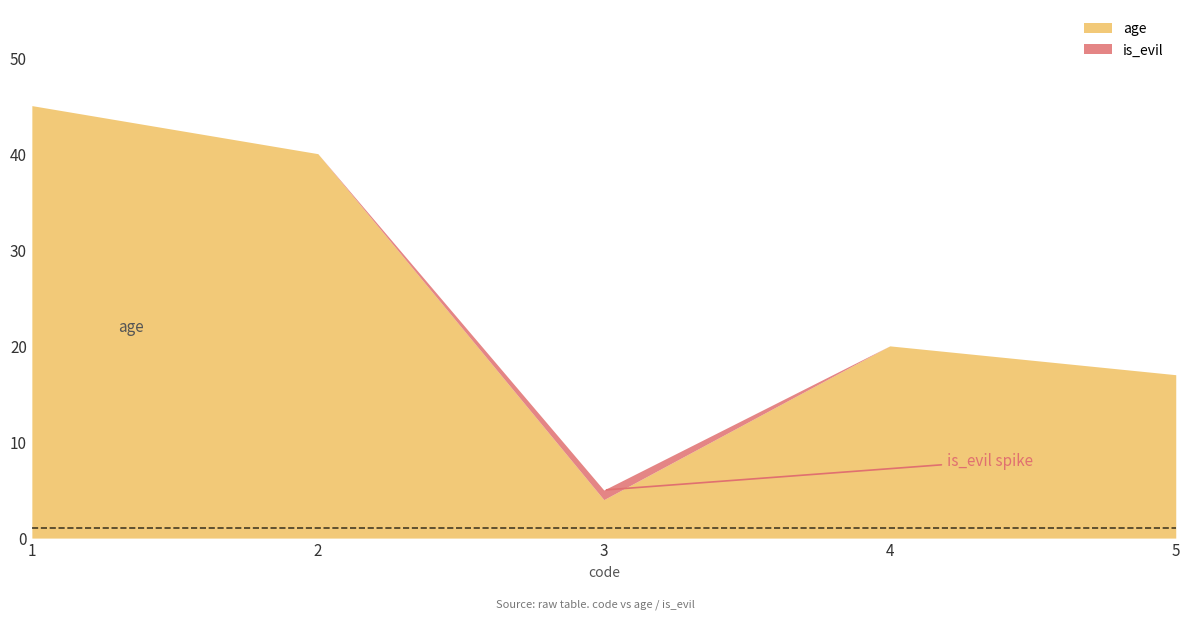

Which series has the largest total across all categories?

age